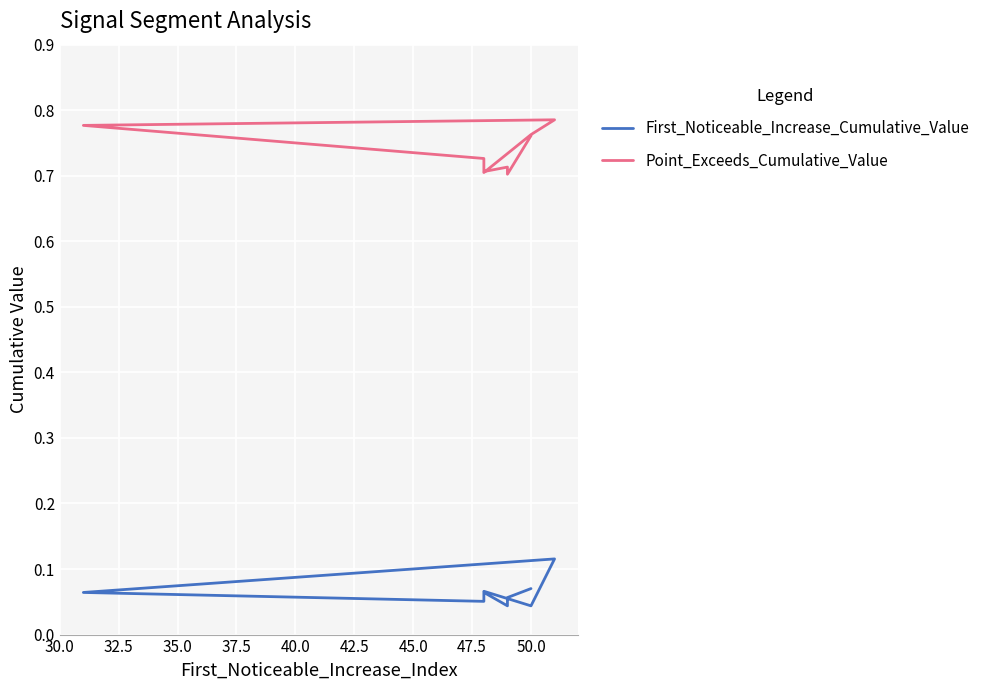

True or false: Point_Exceeds_Cumulative_Value and First_Noticeable_Increase_Cumulative_Value cross at least once.

False